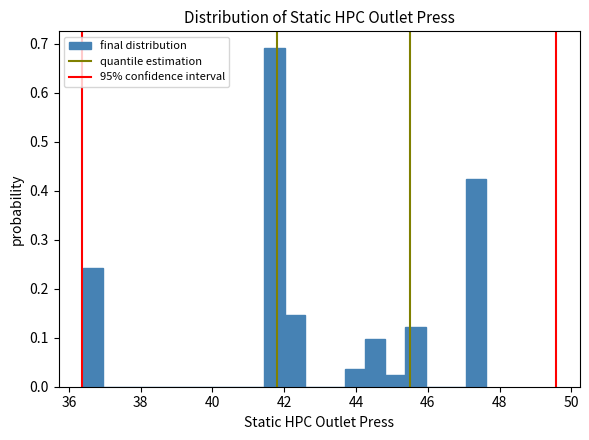

Read against the x-axis, roughly where is the centre of the tallest bar?

41.8